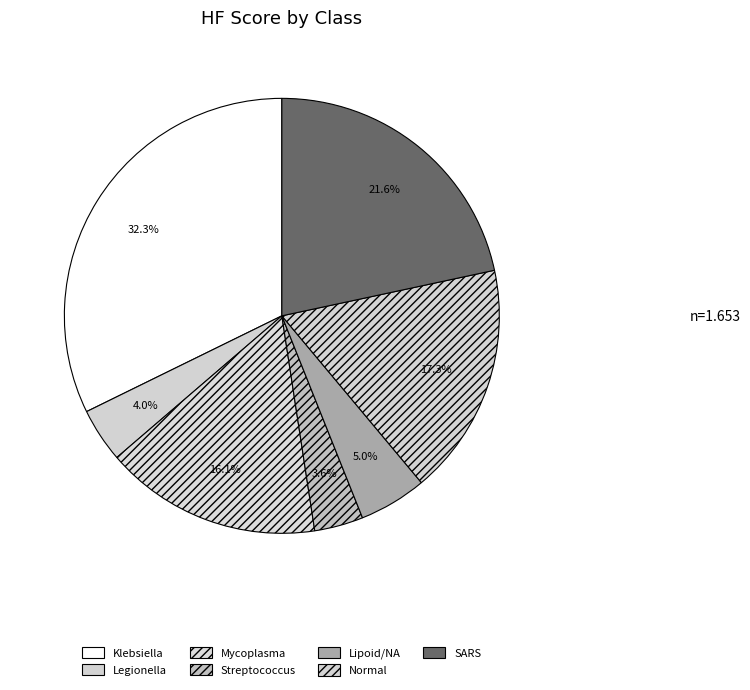

Count the number of slices in the pie.

7